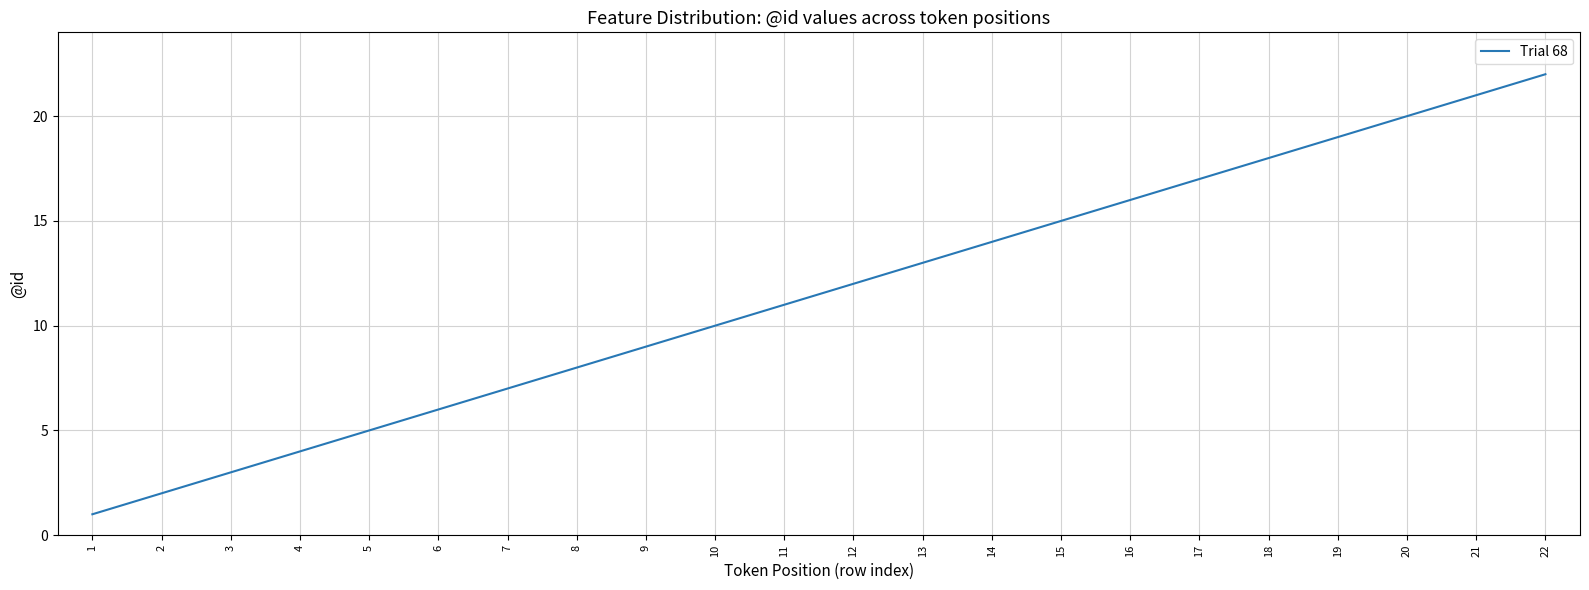

Reading left to right, what are all the values shown in this chart?

1=1	2=2	3=3	4=4	5=5	6=6	7=7	8=8	9=9	10=10	11=11	12=12	13=13	14=14	15=15	16=16	17=17	18=18	19=19	20=20	21=21	22=22